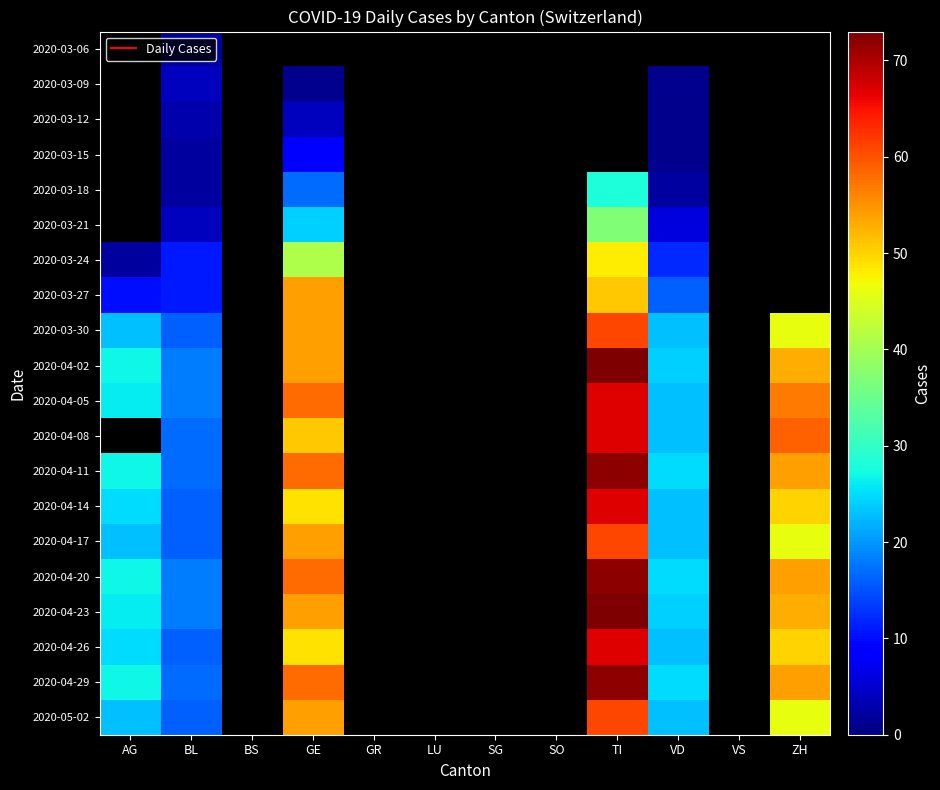

Rank the series by their maximum value, from lowest to highest.

2020-04-17, 2020-04-14, 2020-04-05, 2020-04-08, 2020-04-11, 2020-03-06, 2020-03-09, 2020-03-12, 2020-03-15, 2020-03-18, 2020-03-21, 2020-03-24, 2020-03-27, 2020-03-30, 2020-05-02, 2020-04-26, 2020-04-20, 2020-04-29, 2020-04-02, 2020-04-23